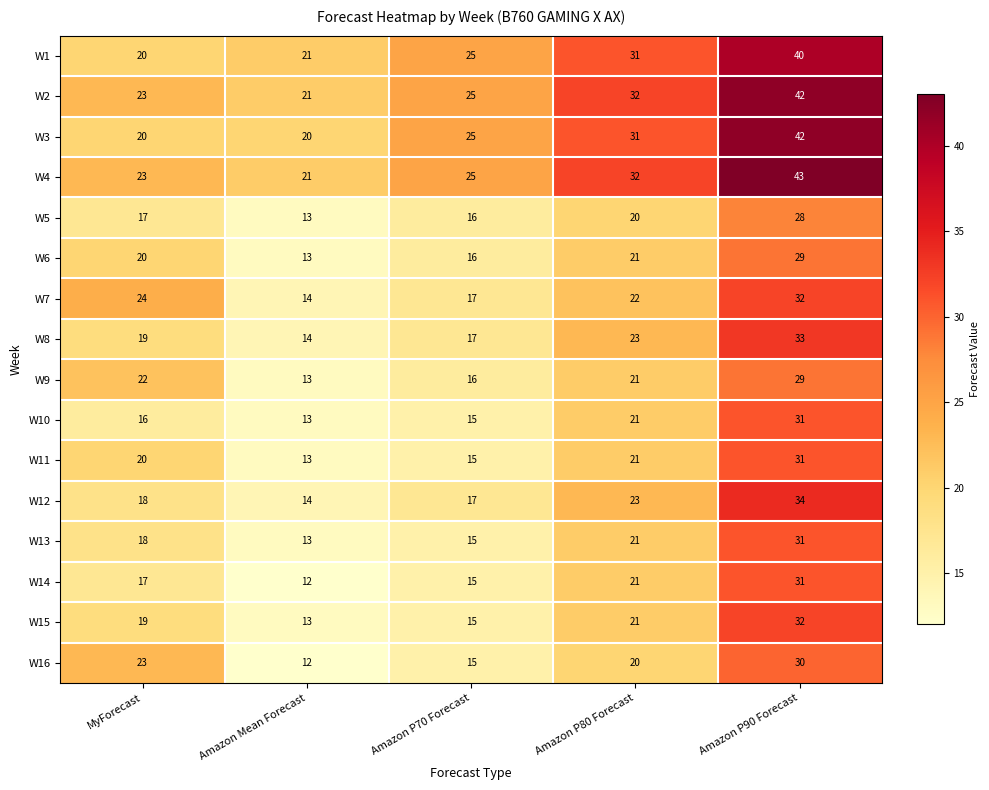

Is it true that W12 equals 24 at Amazon P70 Forecast?

False